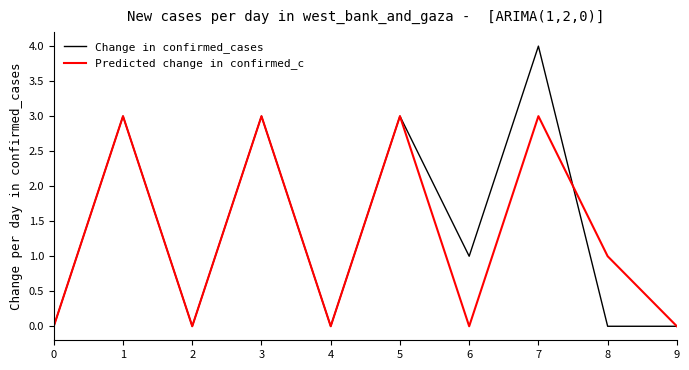

Is the value of Change in confirmed_cases at 7 greater than the value of Predicted change in confirmed_c at 7?

Yes